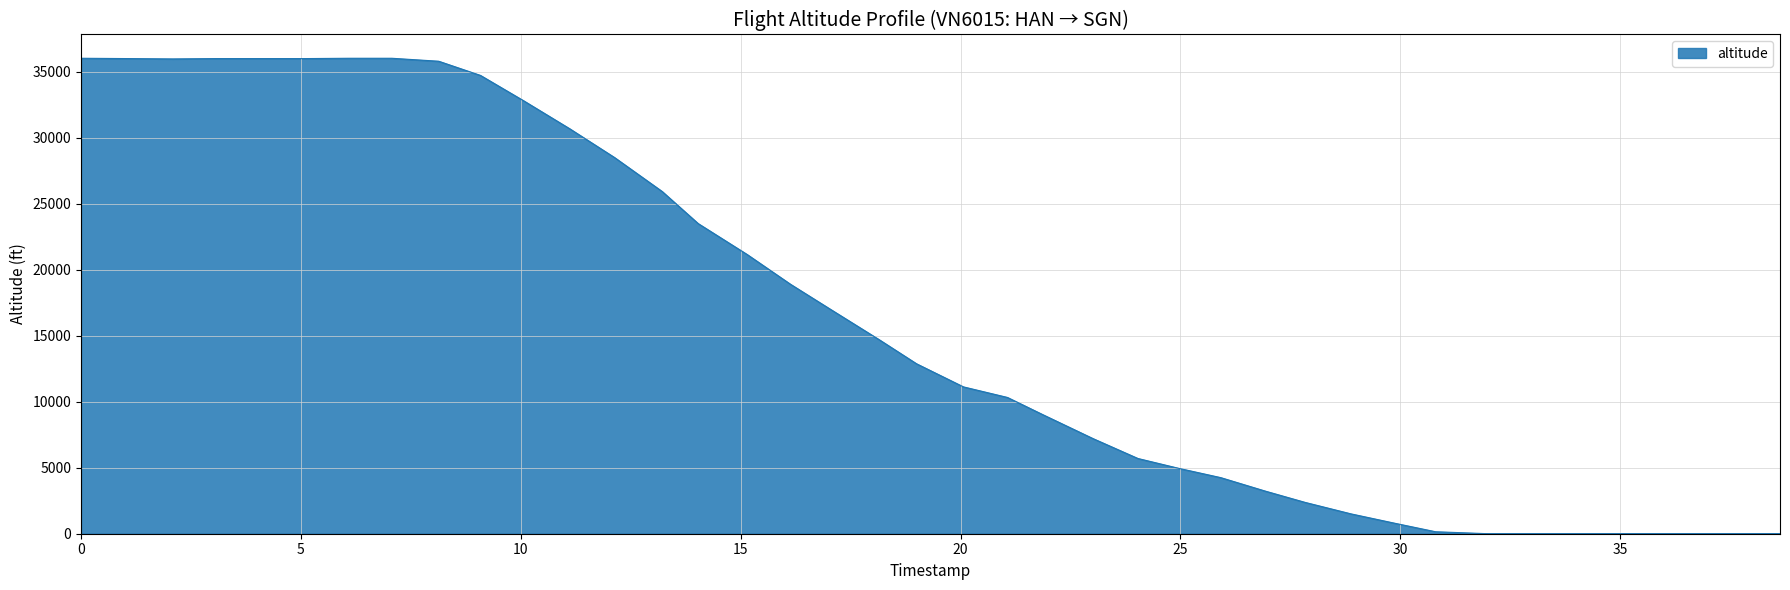

What is the greatest value displayed?

36025